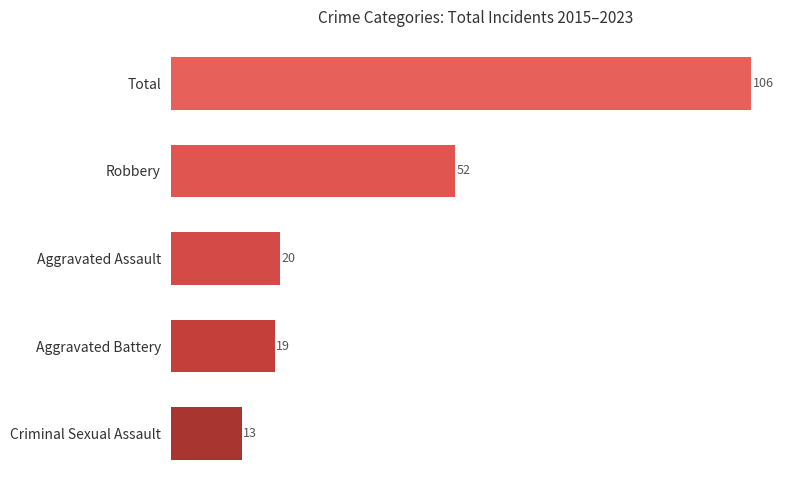

What is the difference between the maximum and minimum values?

93